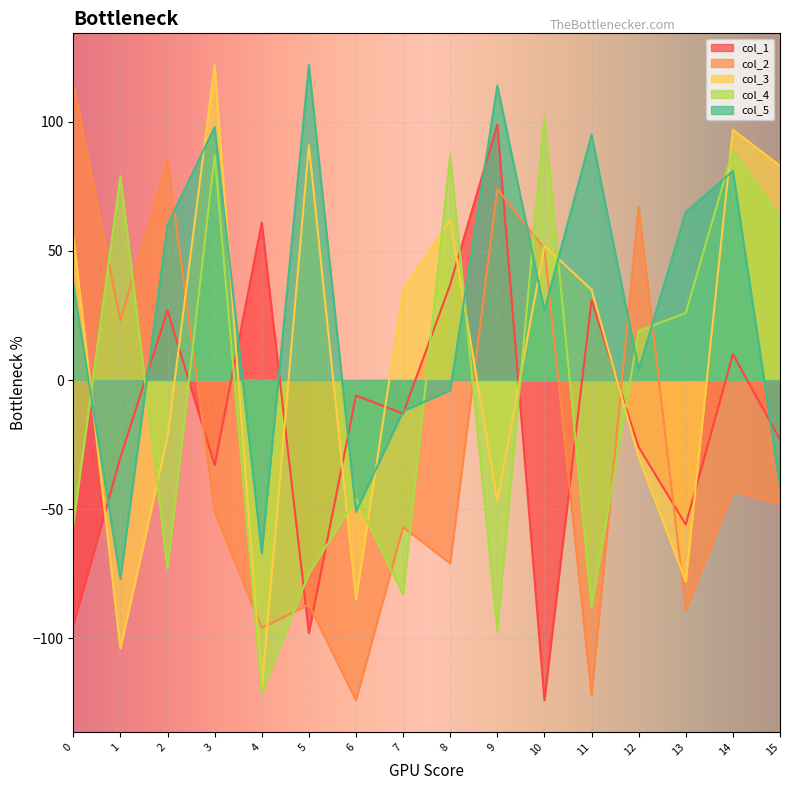

What is the value of the col_1 point at the 9th from the left?

37